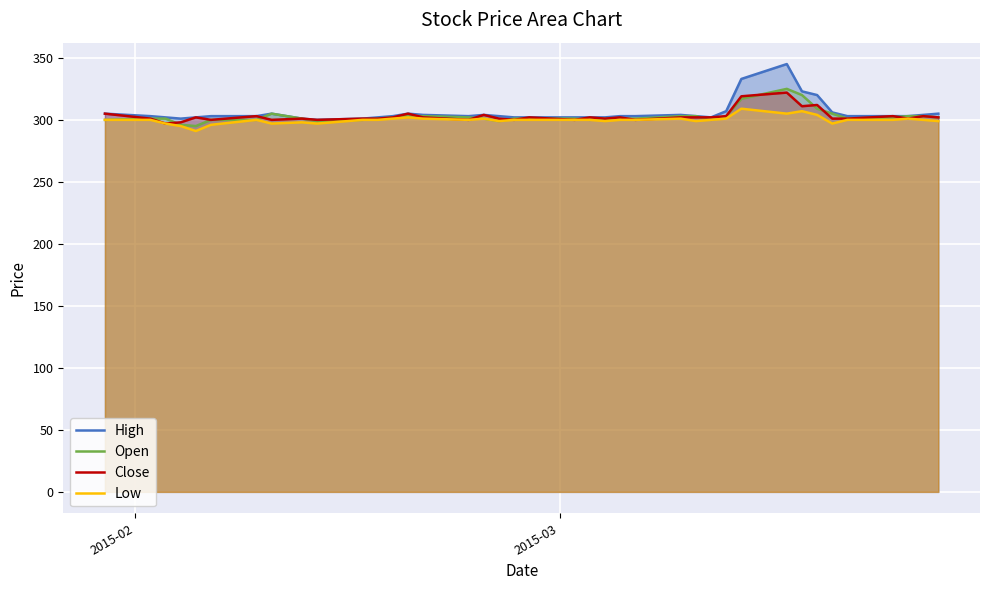

What is the maximum value for Close?

322